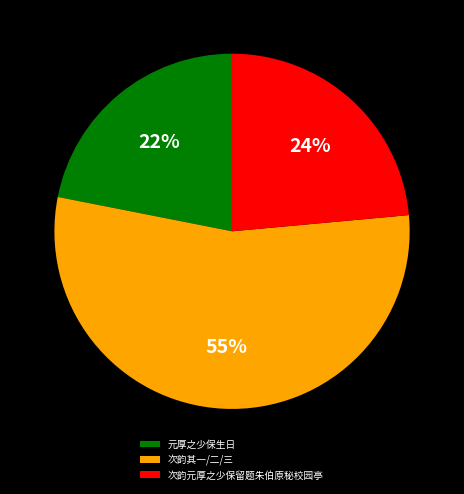

Do 元厚之少保生日 and 次韵元厚之少保留题朱伯原秘校园亭 together represent more than half of the pie?

No